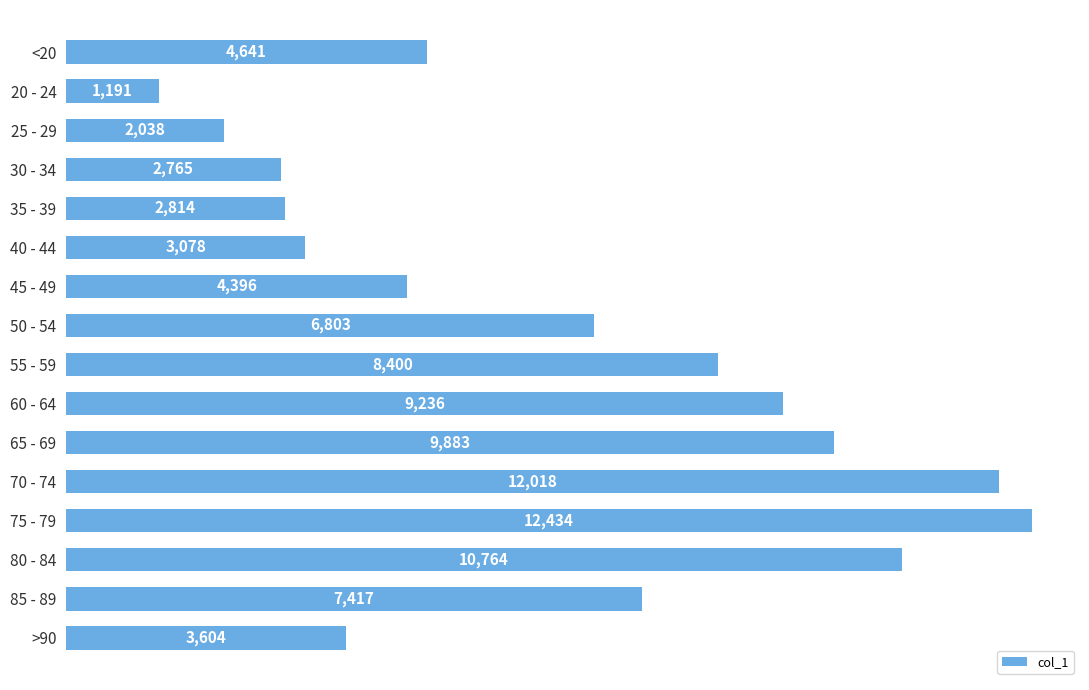

What is the label of the 15th bar from the bottom?

20 - 24